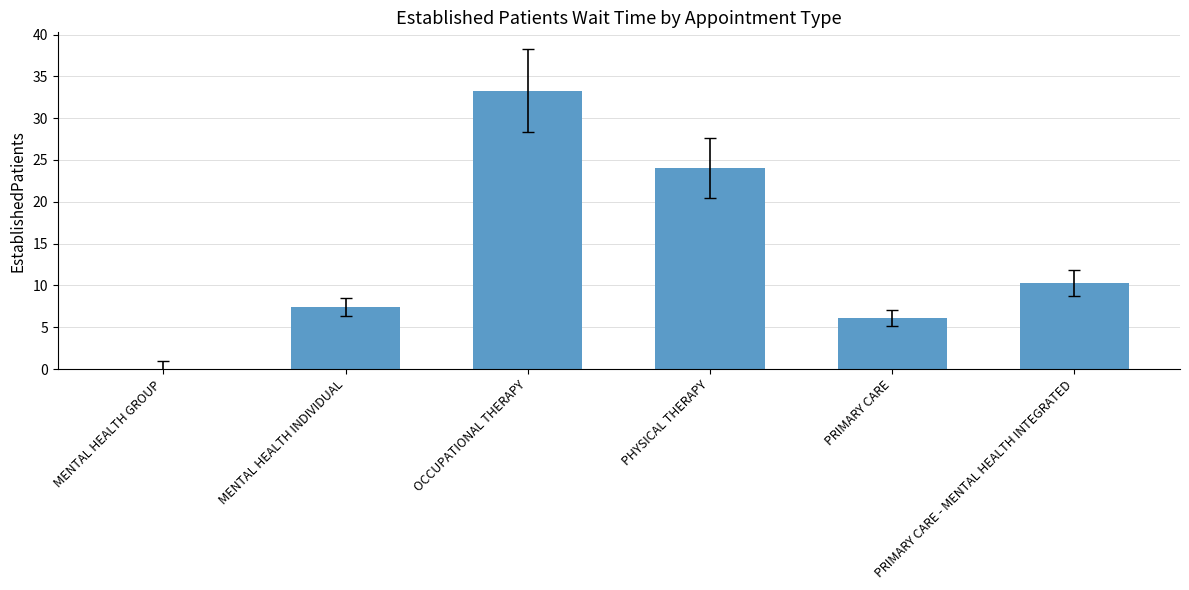

What is the approximate value at OCCUPATIONAL THERAPY?

33.3